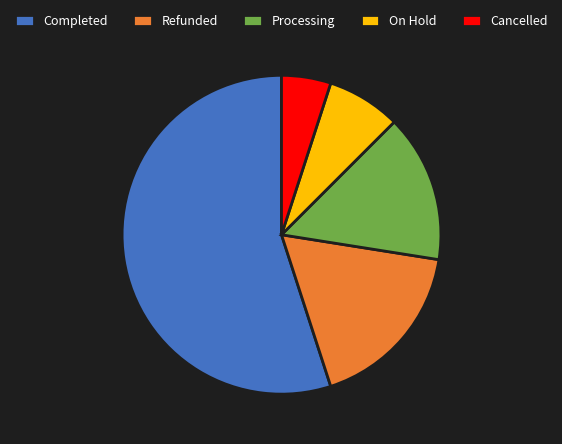

Does On Hold account for over 50% of the chart?

No